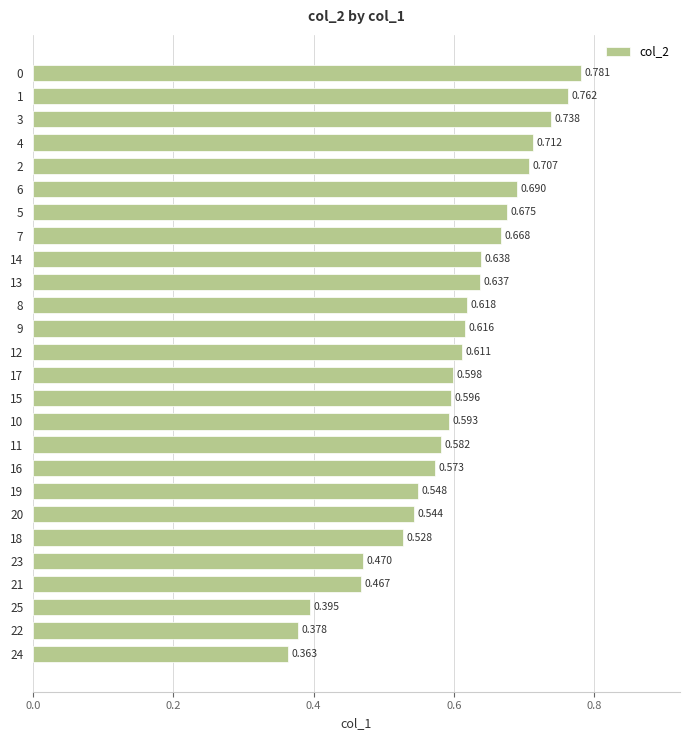

List the labels in order of value, smallest first.

24, 22, 25, 21, 23, 18, 20, 19, 16, 11, 10, 15, 17, 12, 9, 8, 13, 14, 7, 5, 6, 2, 4, 3, 1, 0